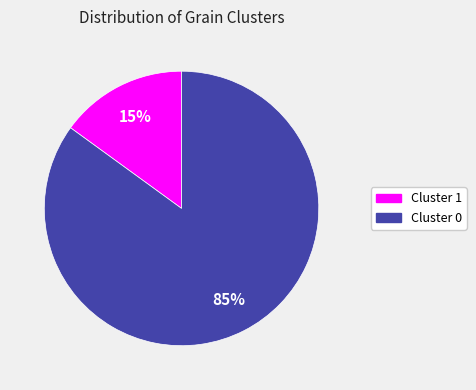

Is there a majority slice in this chart?

Yes